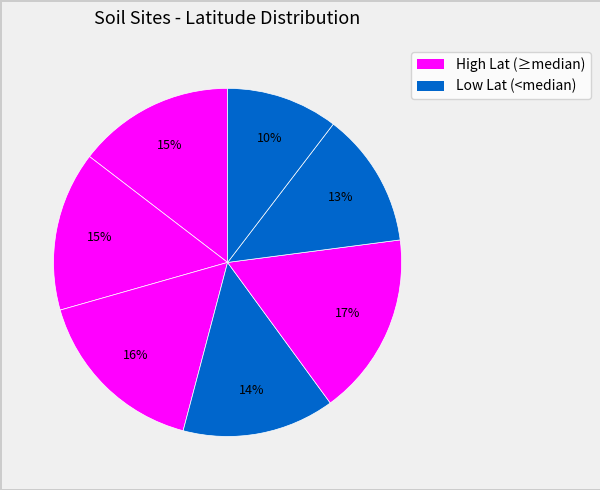

Rank the categories by value from highest to lowest.

OR_Riley_10_WSW, NE_Whitman_5_ENE, CO_La_Junta_17_WSW, CO_Cortez_8_SE, OK_Stillwater_5_WNW, TX_Bronte_11_NNE, TX_Edinburg_17_NNE